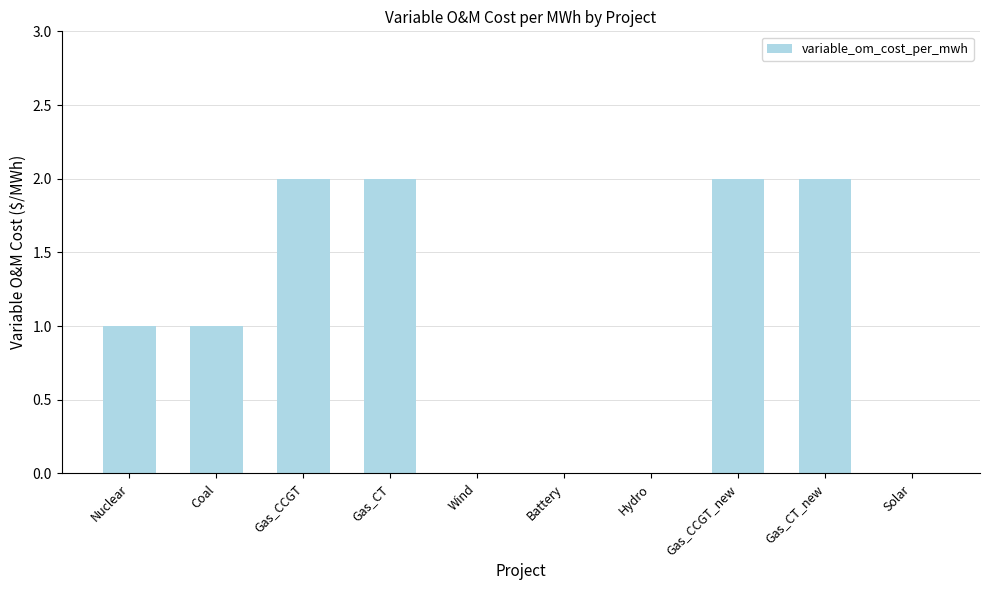

What is the sum of the values at Gas_CT_new and Coal?

3